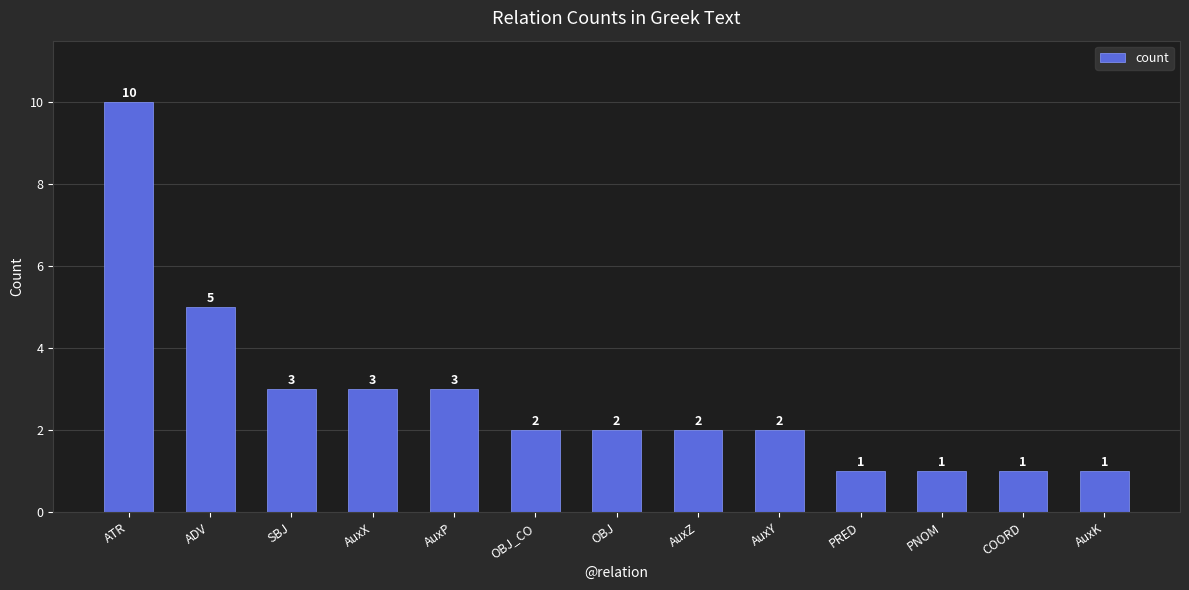

Does the chart contain stacked bars?

No